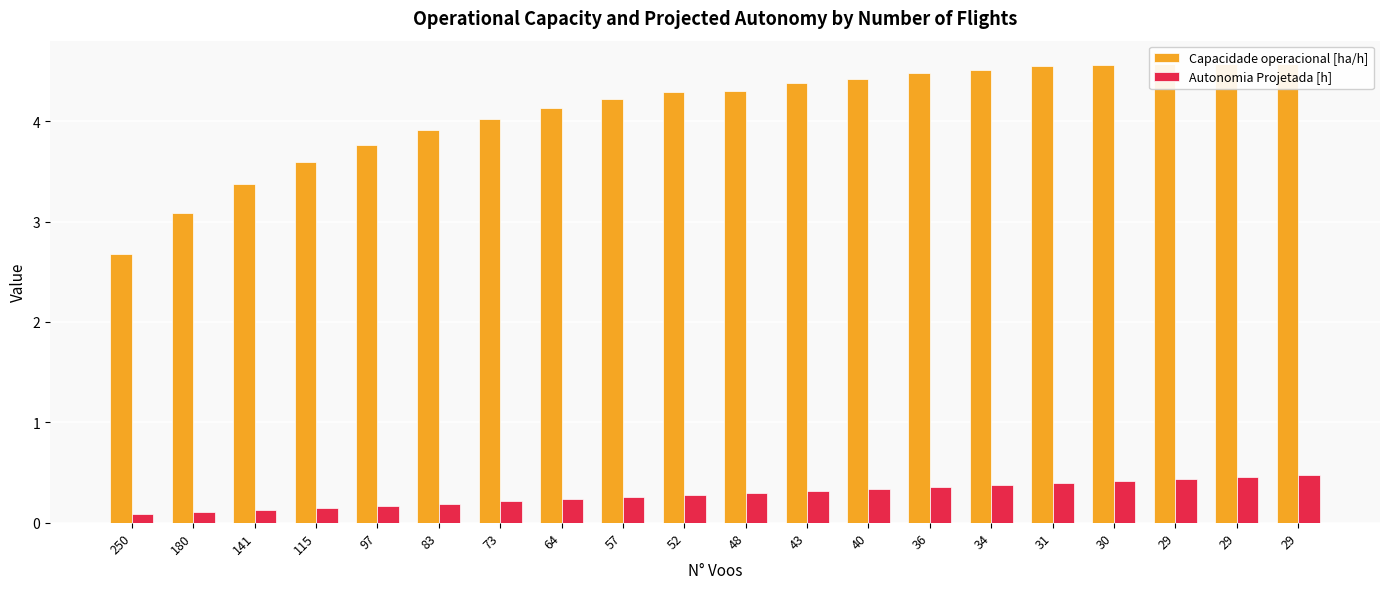

Is the value of Autonomia Projetada [h] at 48 greater than the value of Capacidade operacional [ha/h] at 180?

No